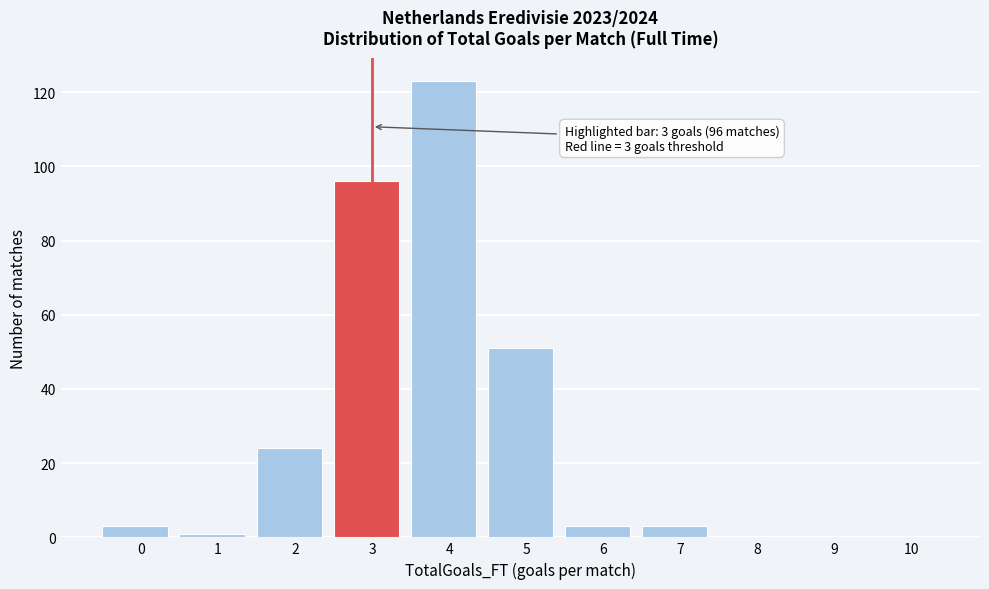

Reading left to right, extract all data points from this chart.

0=3	1=1	2=24	3=96	4=123	5=51	6=3	7=3	8=0	9=0	10=0